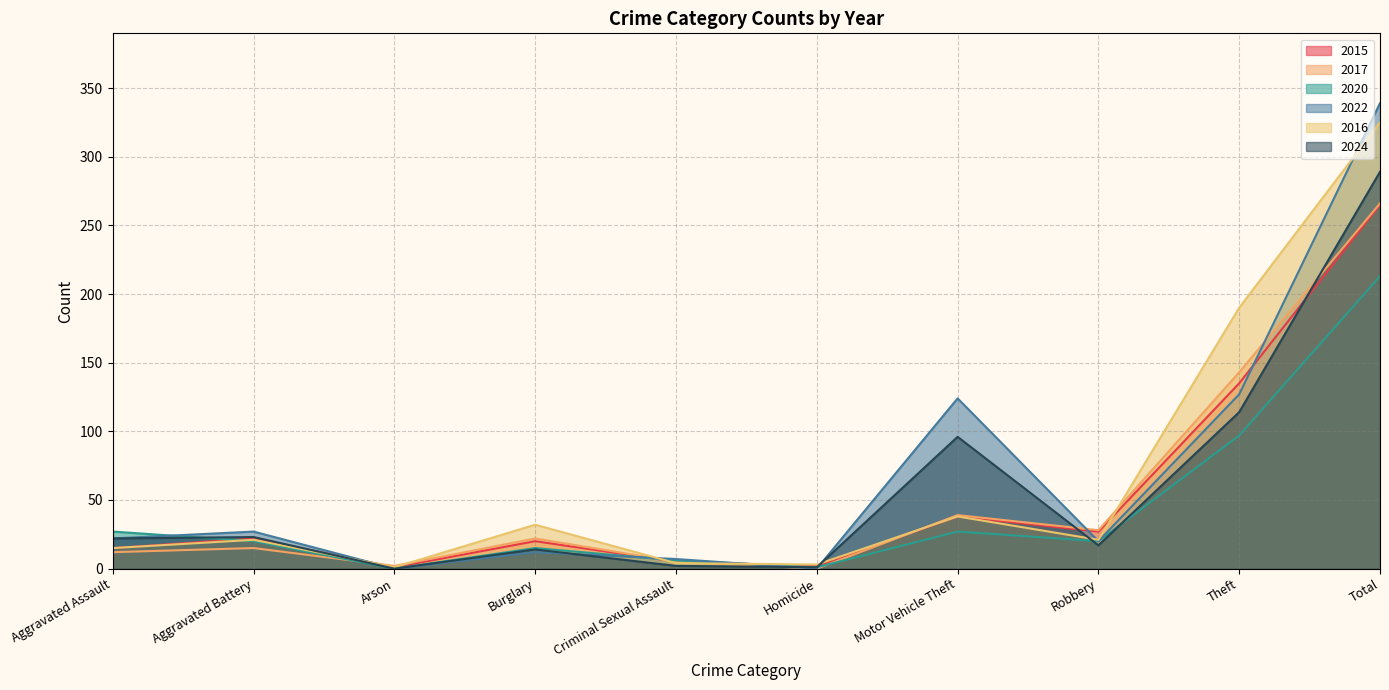

Between Aggravated Assault and Criminal Sexual Assault, which series saw the biggest shift?

2020